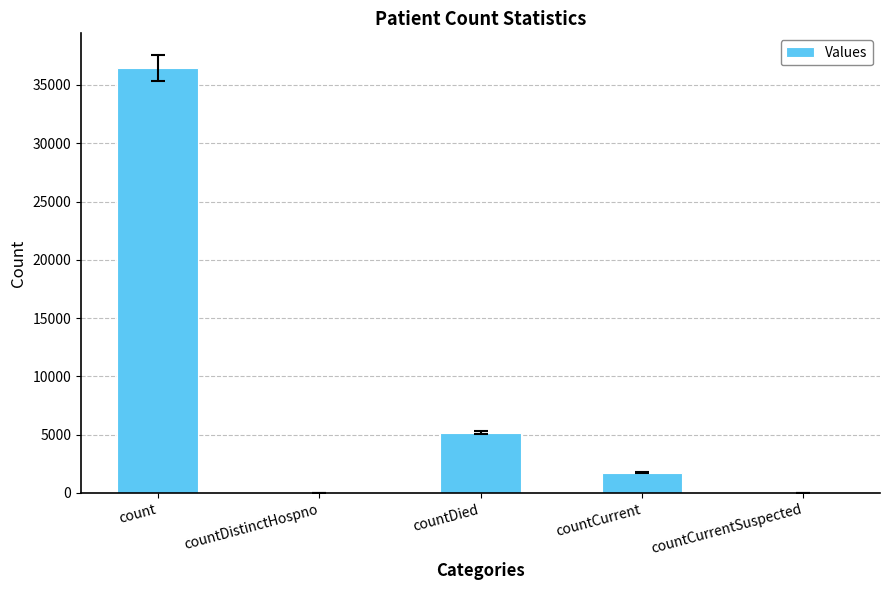

The value at countDied is 7728. True or false?

False